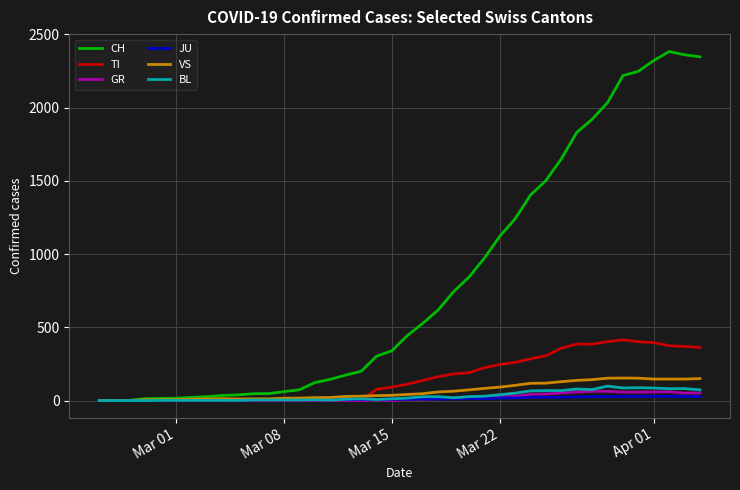

What is the greatest value displayed?

2382